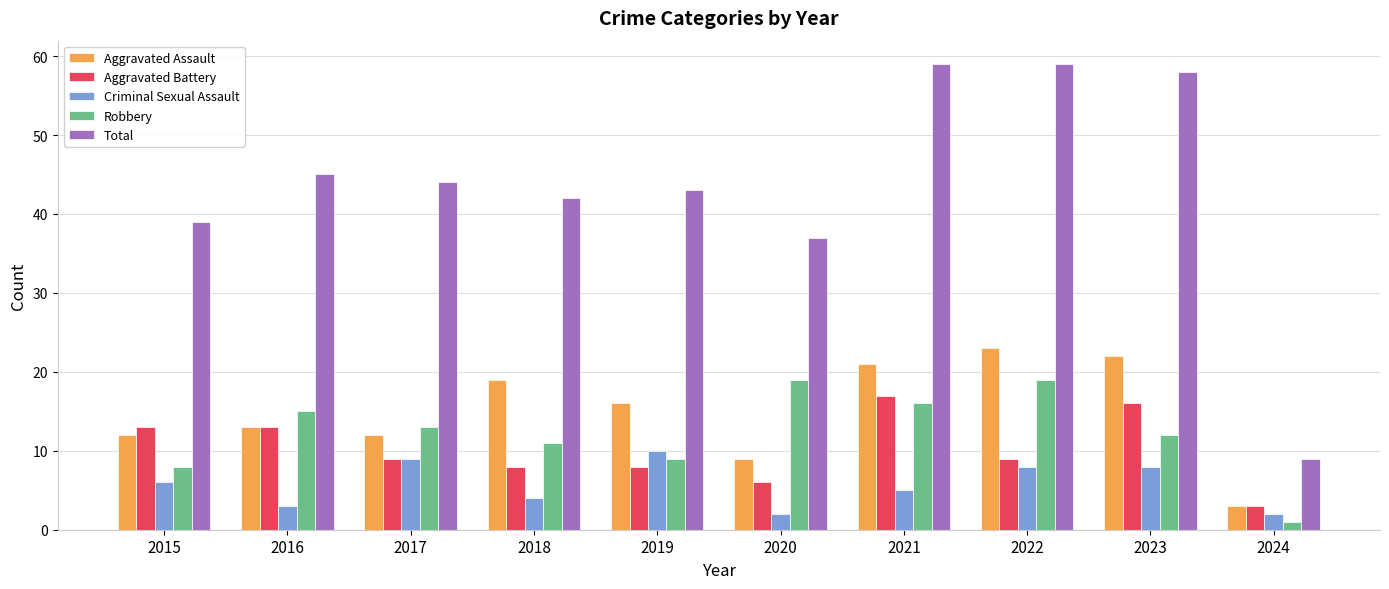

What is the smallest value displayed?

1